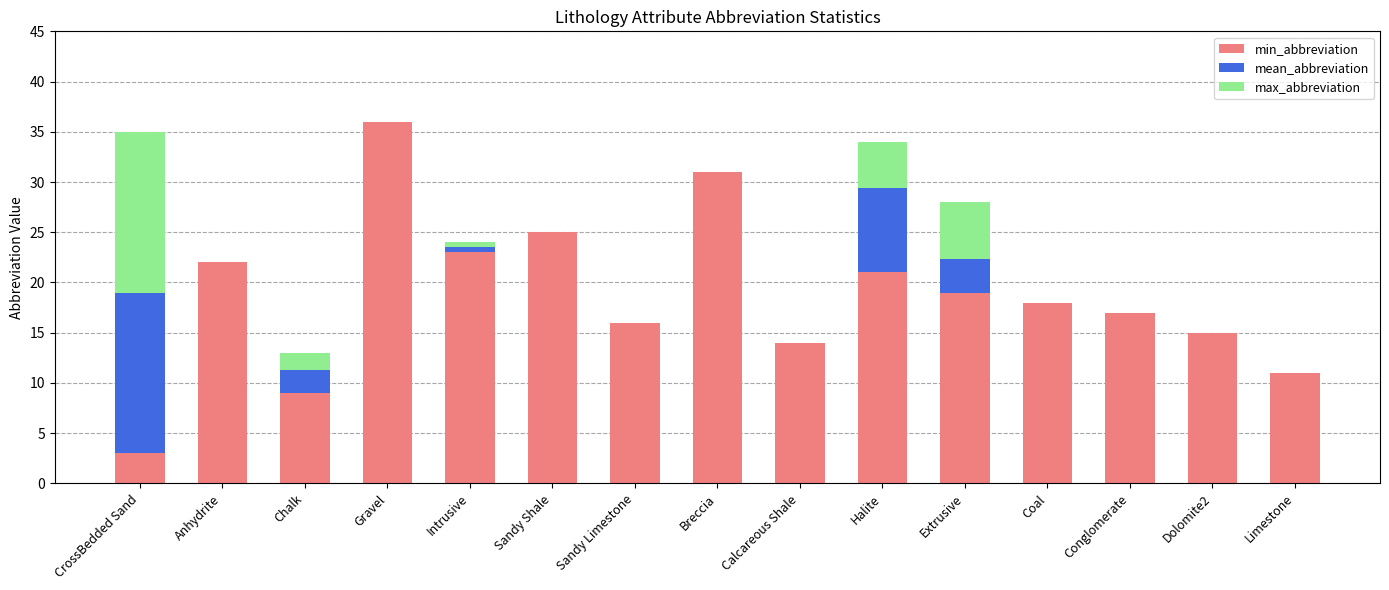

What is the total value across all series at Calcareous Shale?

14.0